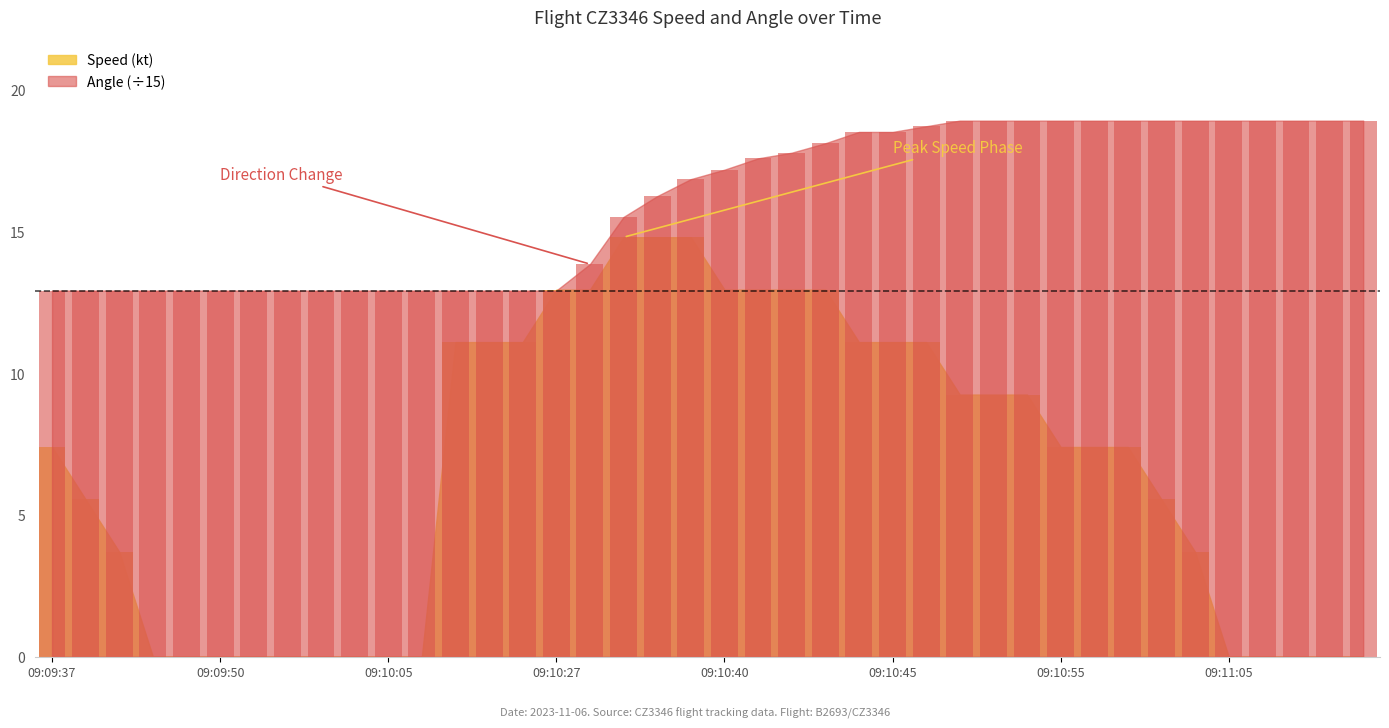

What is the difference between the highest and lowest values at 09:11:15?

18.9